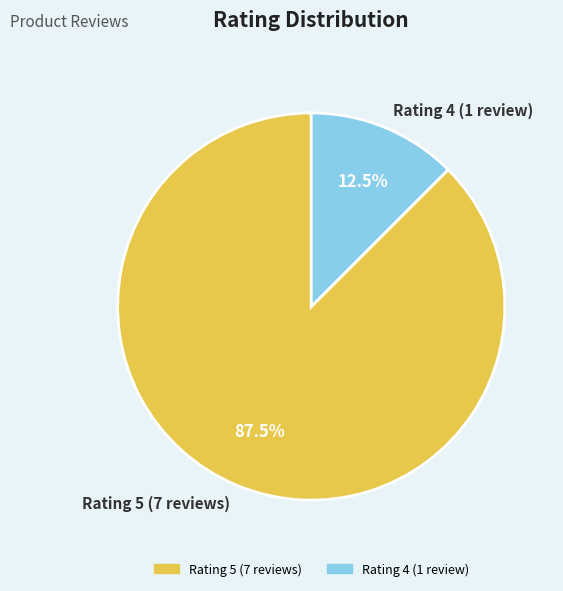

To the nearest percent, what is the difference between the largest and smallest slice percentages?

75%